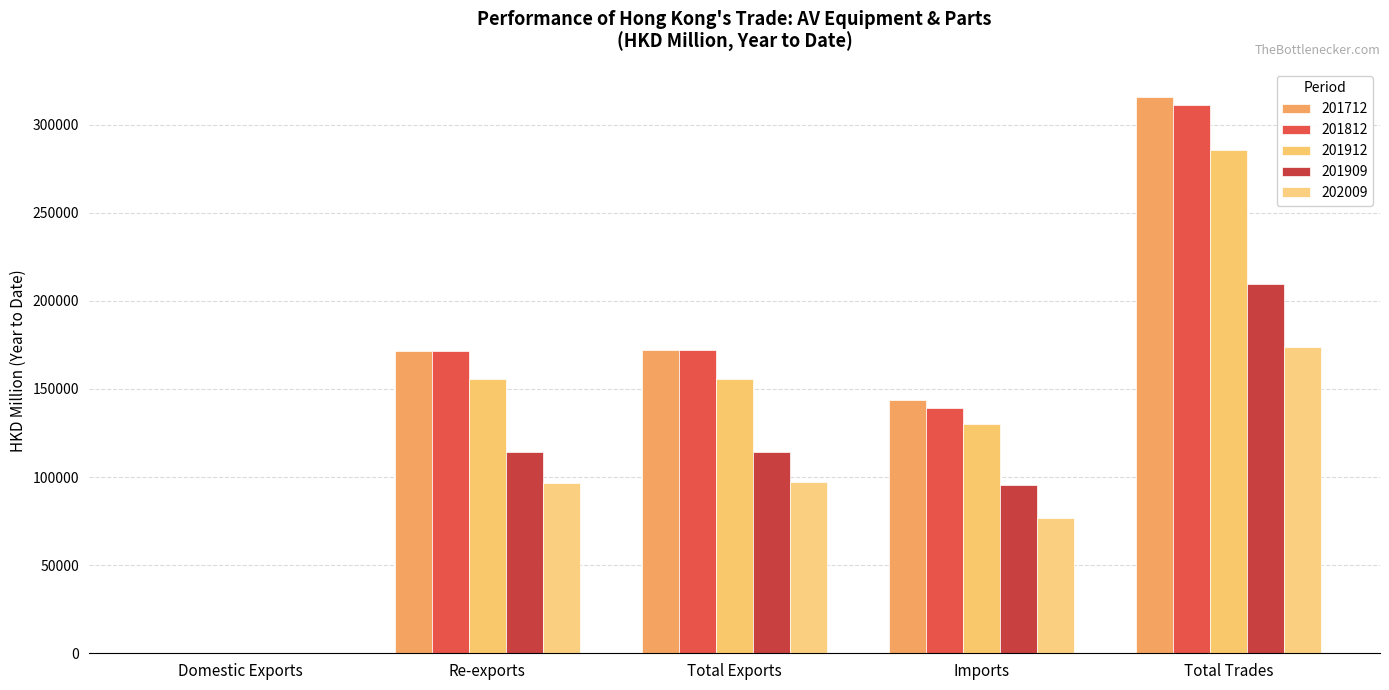

Rank the categories by 201712 value from lowest to highest.

Domestic Exports, Imports, Re-exports, Total Exports, Total Trades